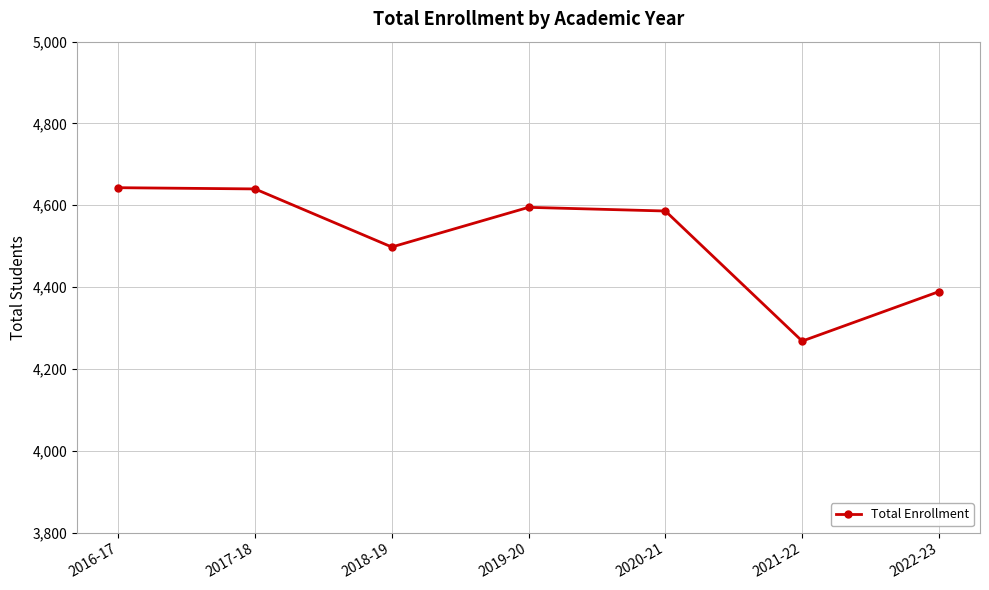

How many points are lower than both their immediate neighbors (excluding endpoints)?

2